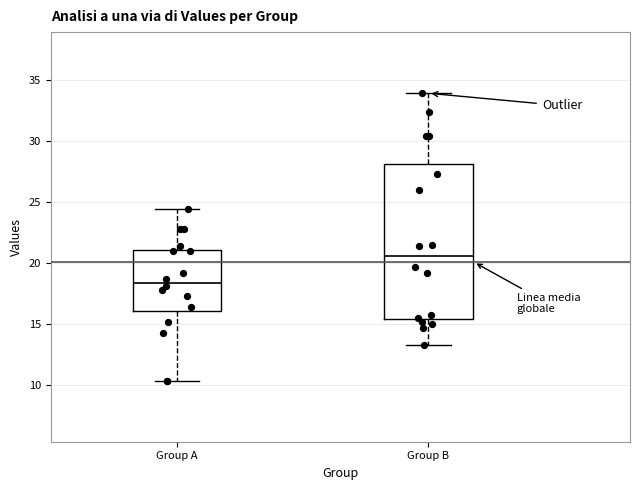

Which box is the tallest, from its lower edge to its upper edge?

Group B